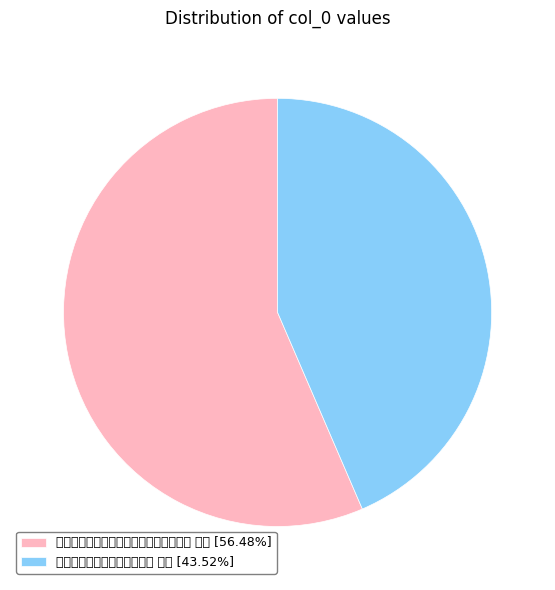

What is the total percentage of 盛九万丧其掌珠匡华赋此慰之 其三 and 种竹月馀稍觉憔悴恐有不安意用前韵慰之 其三?

100.0%